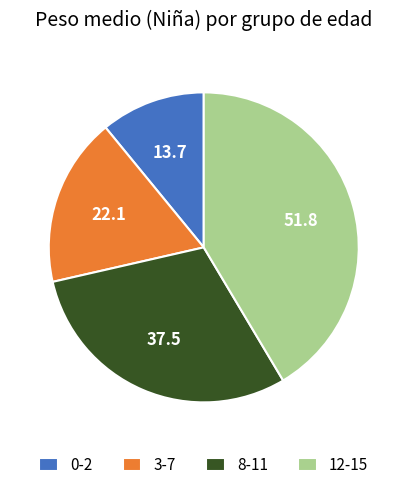

True or false: 3-7 accounts for 18% of the total.

True